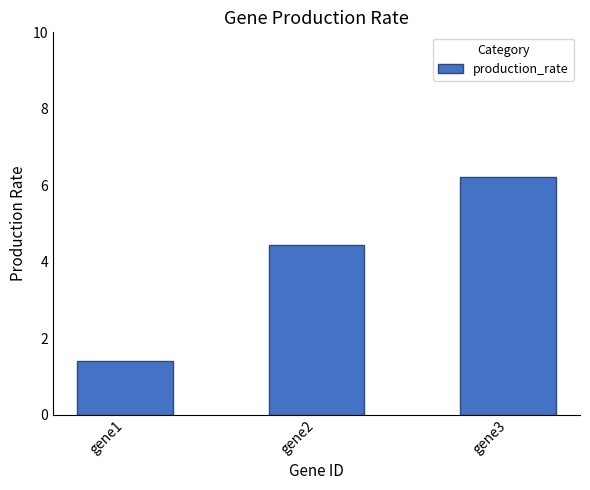

Are the bars horizontal?

No